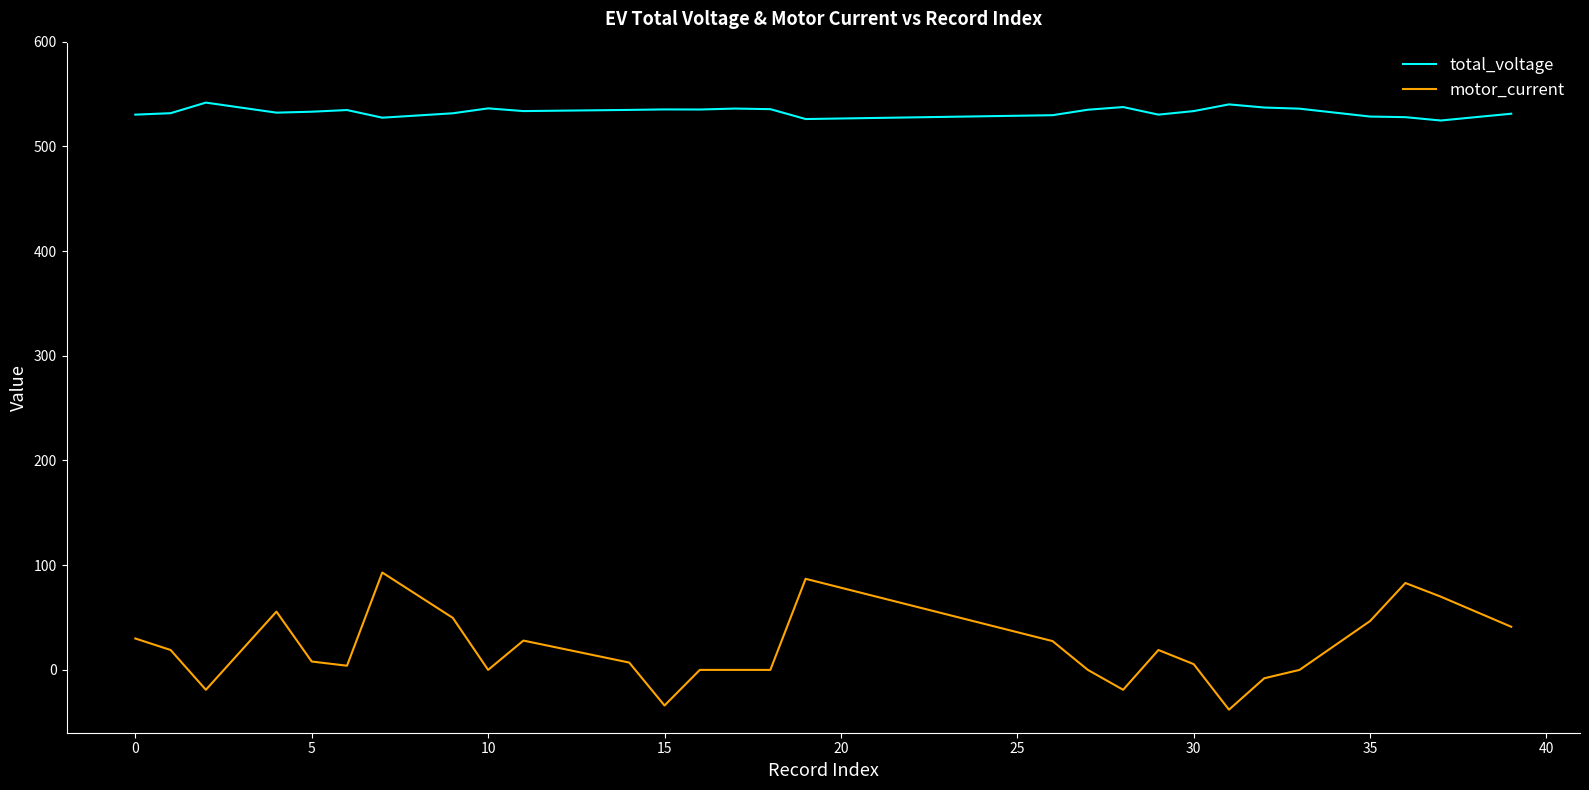

Which series has the widest spread of values?

motor_current